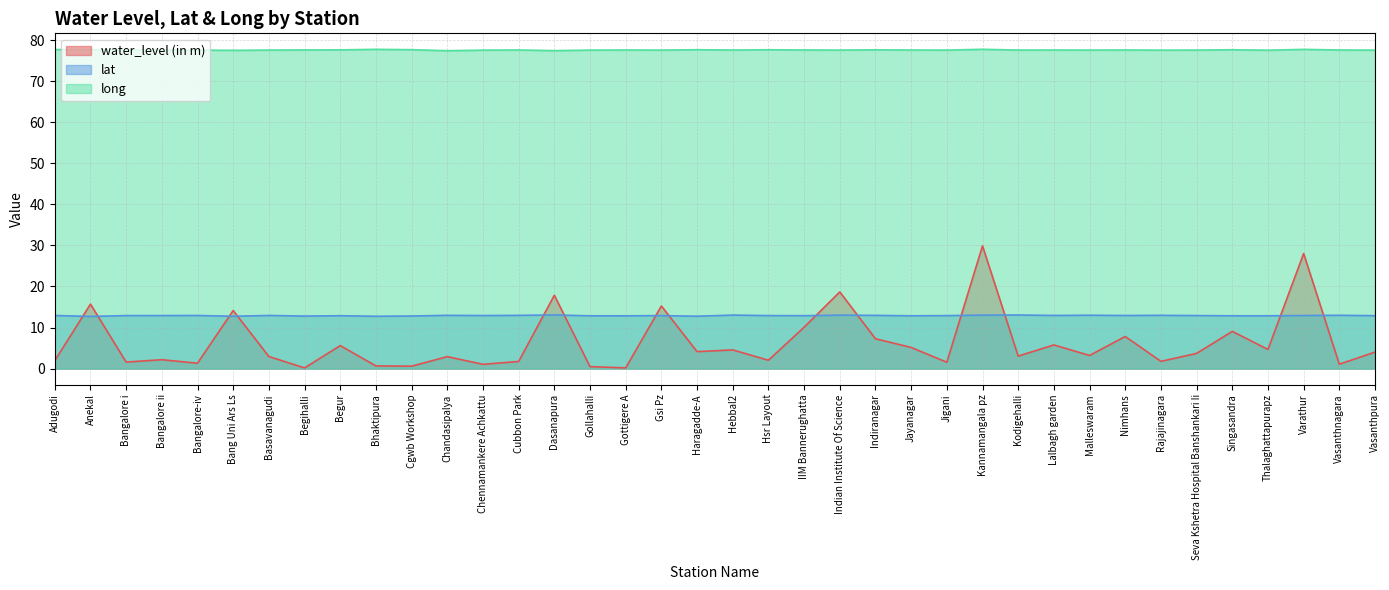

What is the average value of the water_level (in m) series?

6.4